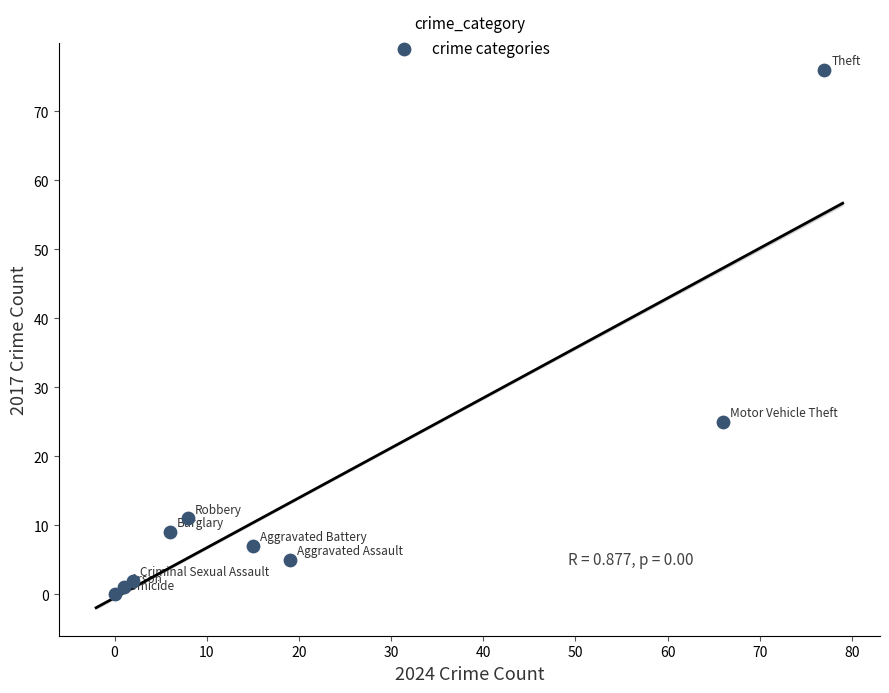

What Y value in the scatter plot is closest to 38?

25